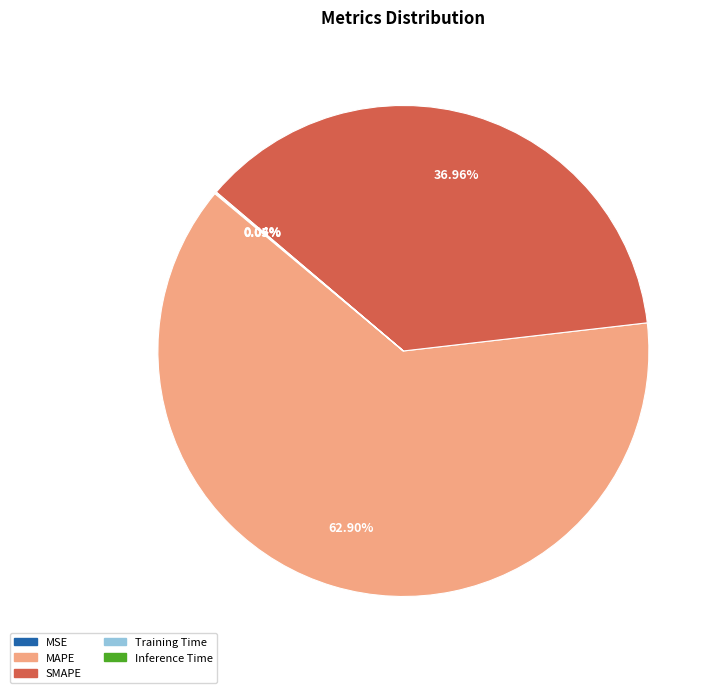

Which has a higher value, MAPE or SMAPE?

MAPE